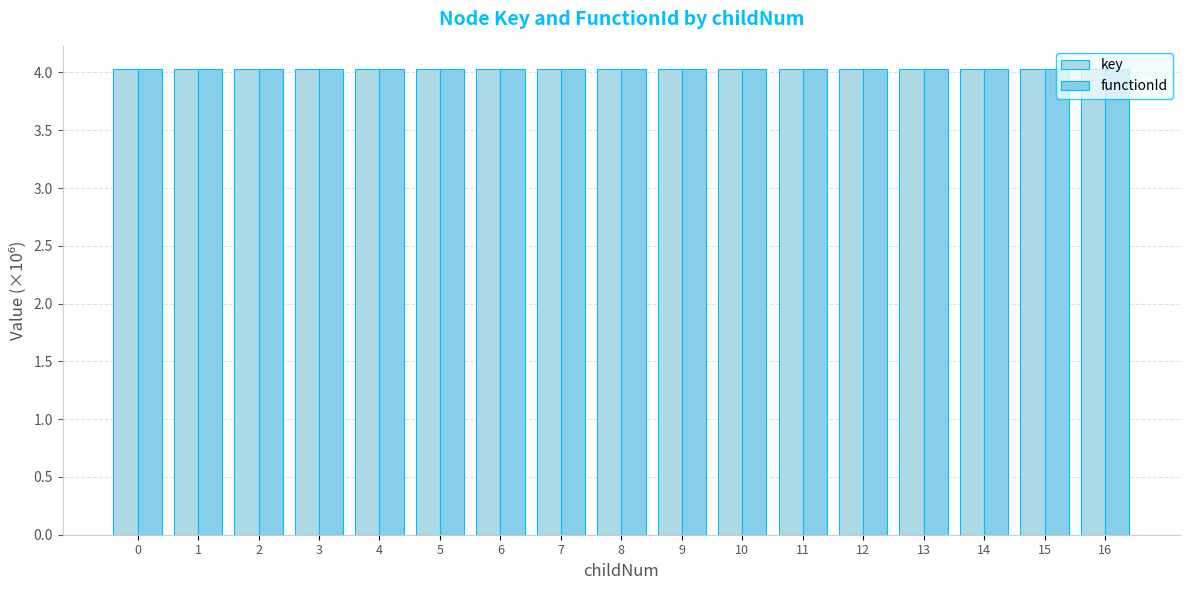

Is the value of key at 1 greater than the value of functionId at 14?

Yes